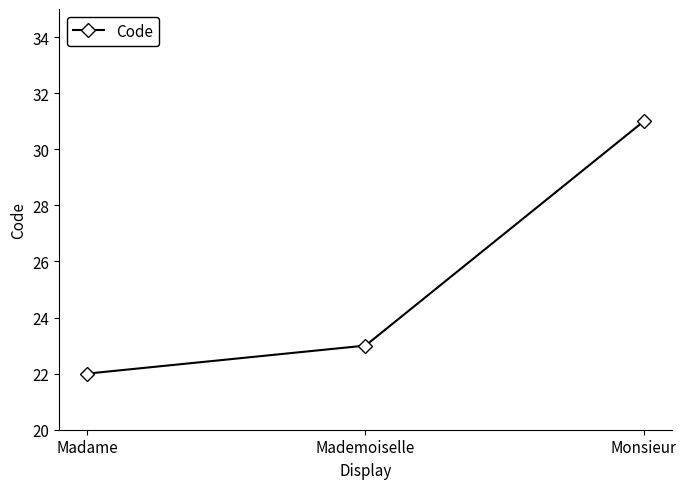

What is the change in value from Madame to Monsieur?

+9